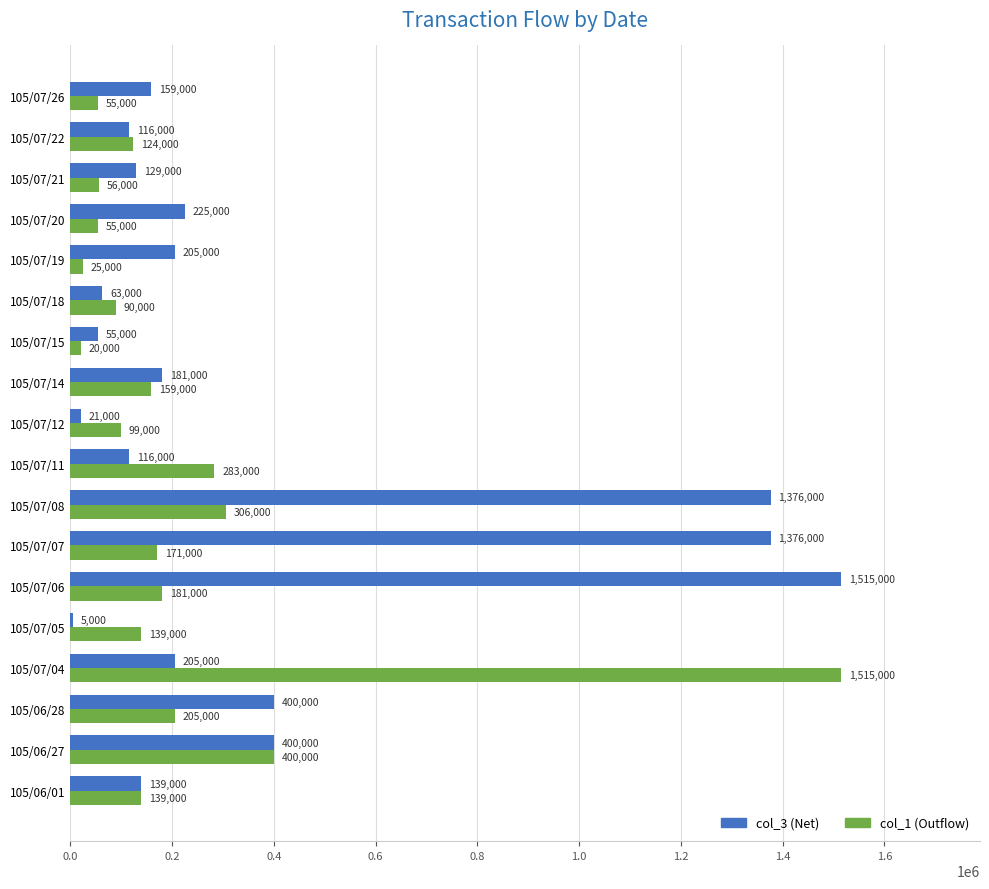

Between 105/07/12 and 105/07/18, which series saw the biggest shift?

col_3 (Net)